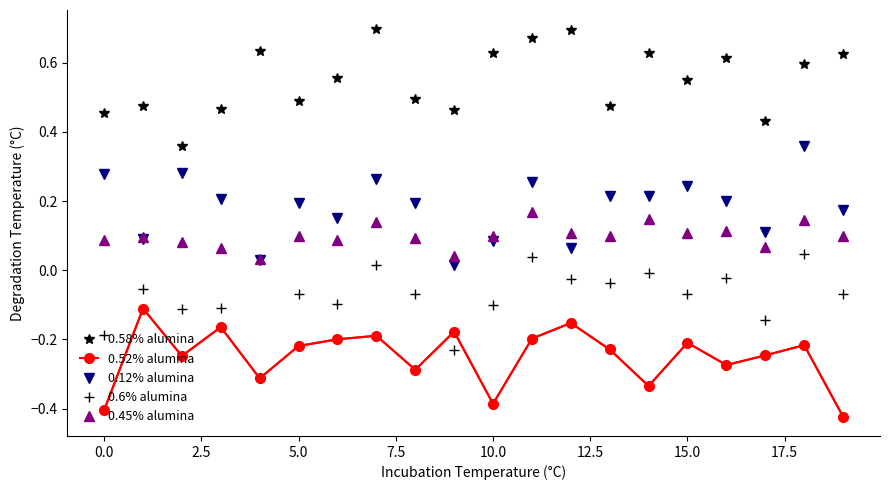

Which series has the largest total across all categories?

0.58% alumina